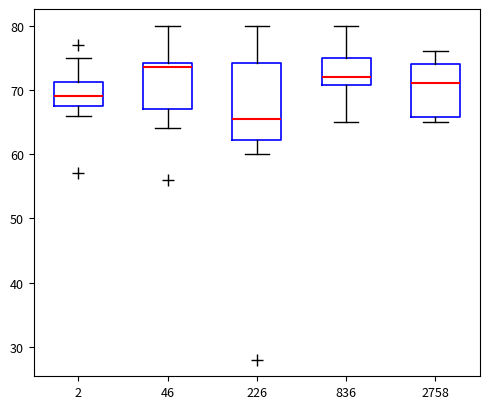

Where is the lower edge of the box at x = 46 on the y-axis? The values are not printed on the chart, so give them approximately, as read against the axis.

67